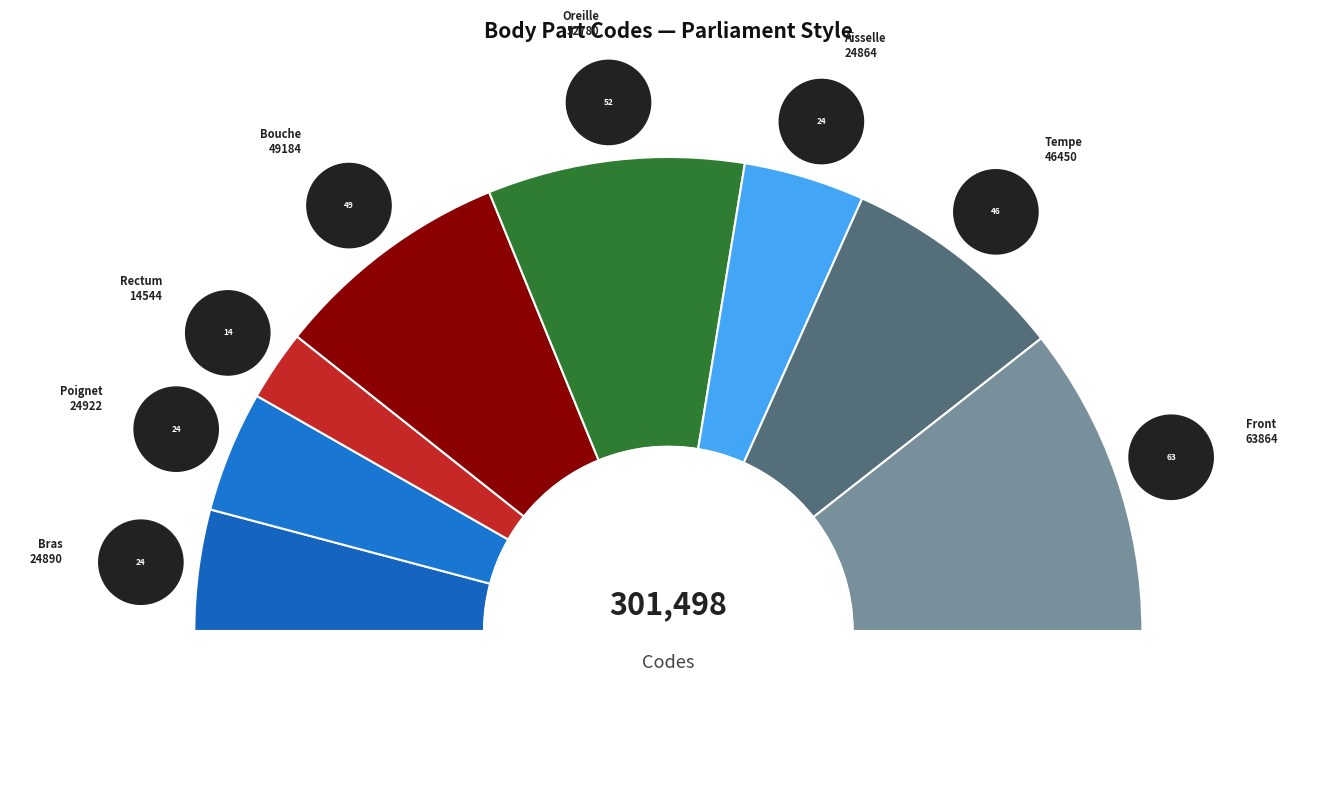

Is the sum of Front and Tempe greater than half?

No